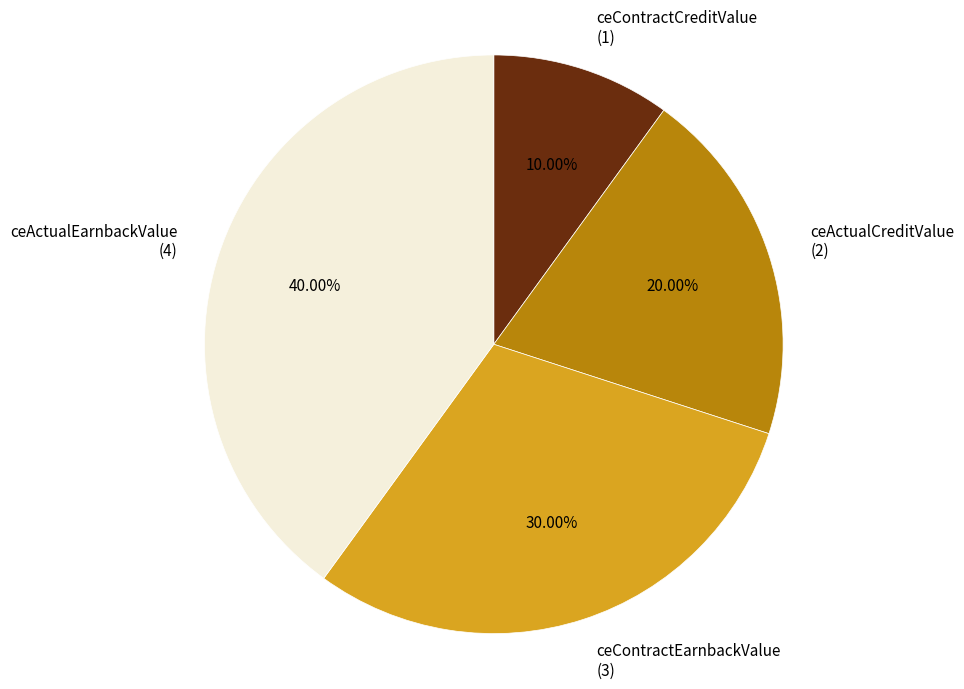

Is the sum of ceContractCreditValue (1) and ceContractEarnbackValue (3) greater than half?

No